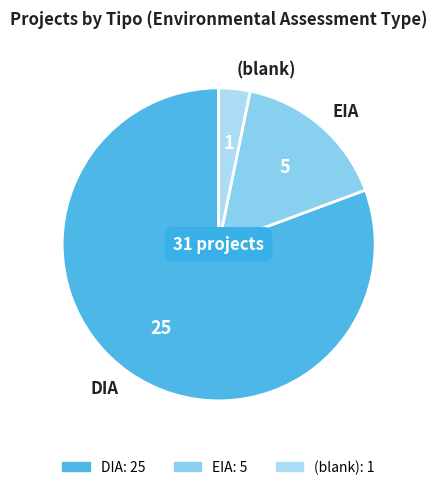

What is the largest slice in the pie chart?

DIA